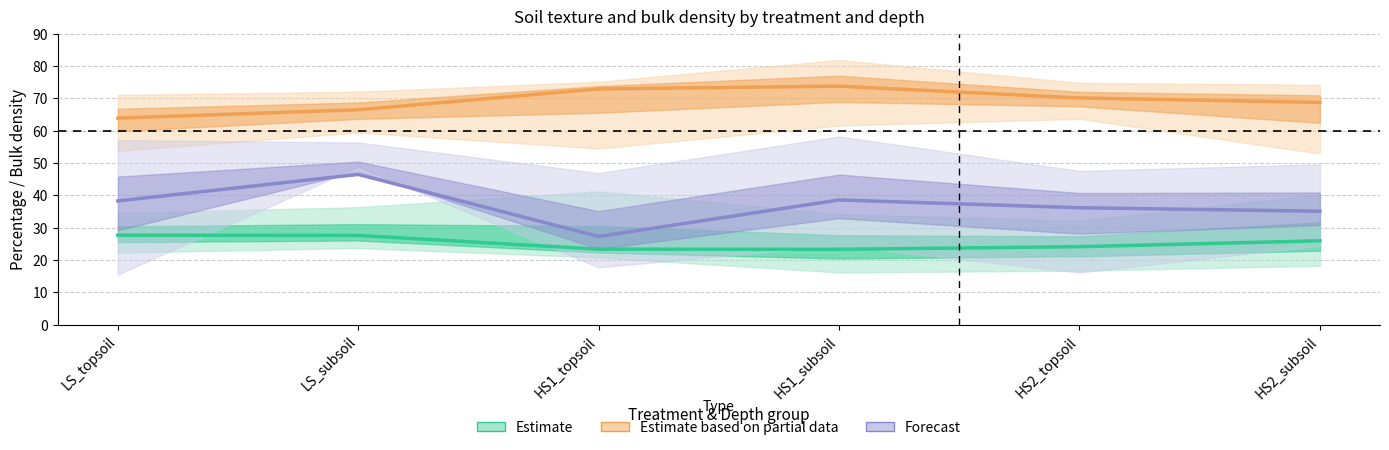

How many values in the Sand % (Estimate based on partial data) series exceed 70?

3